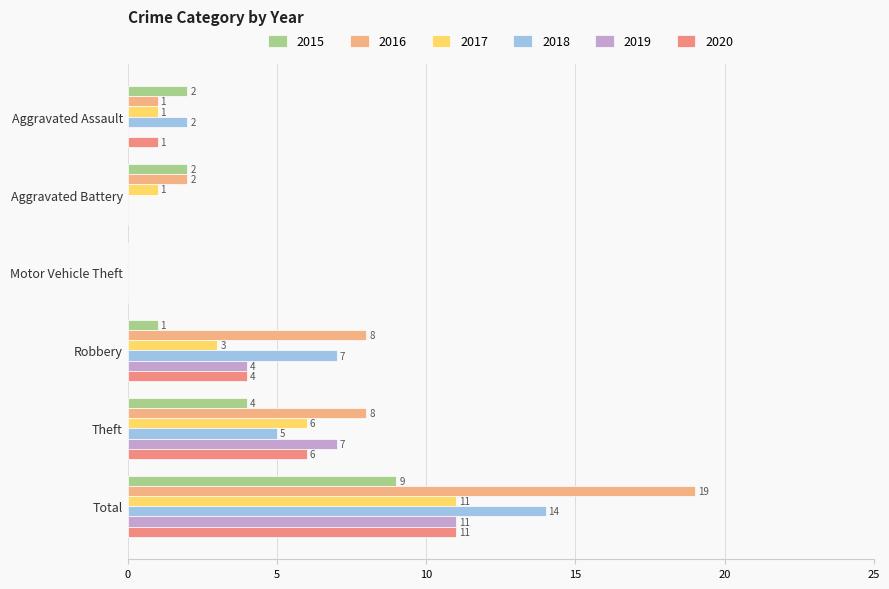

What is the maximum value shown in the chart?

19